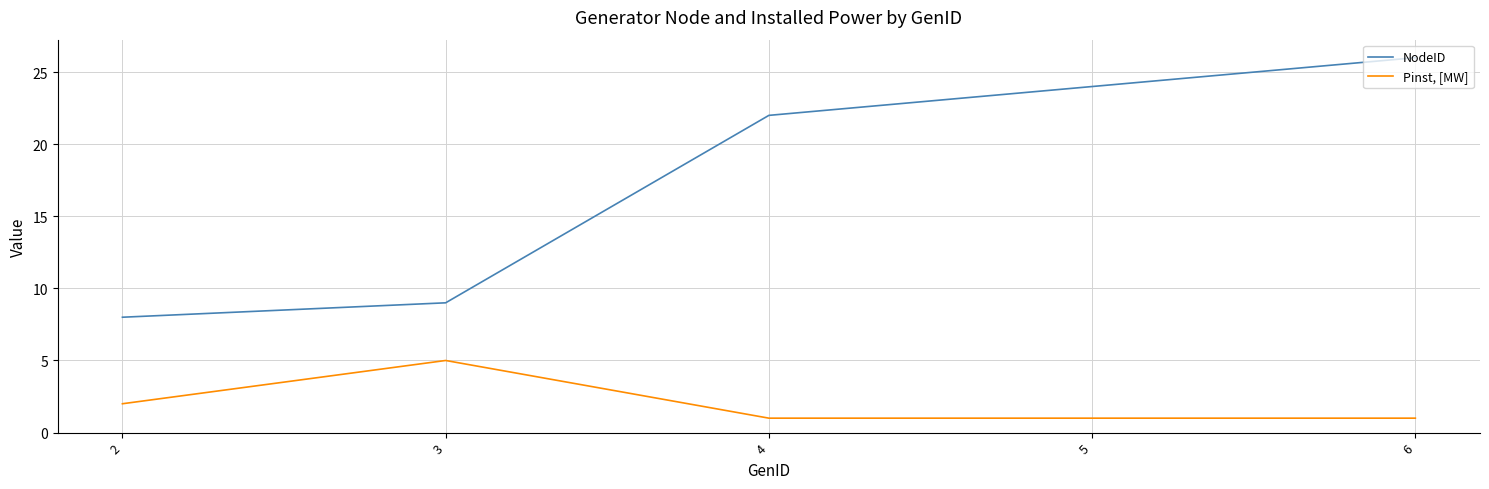

True or false: Pinst, [MW] has a value of 7 at 3.

False